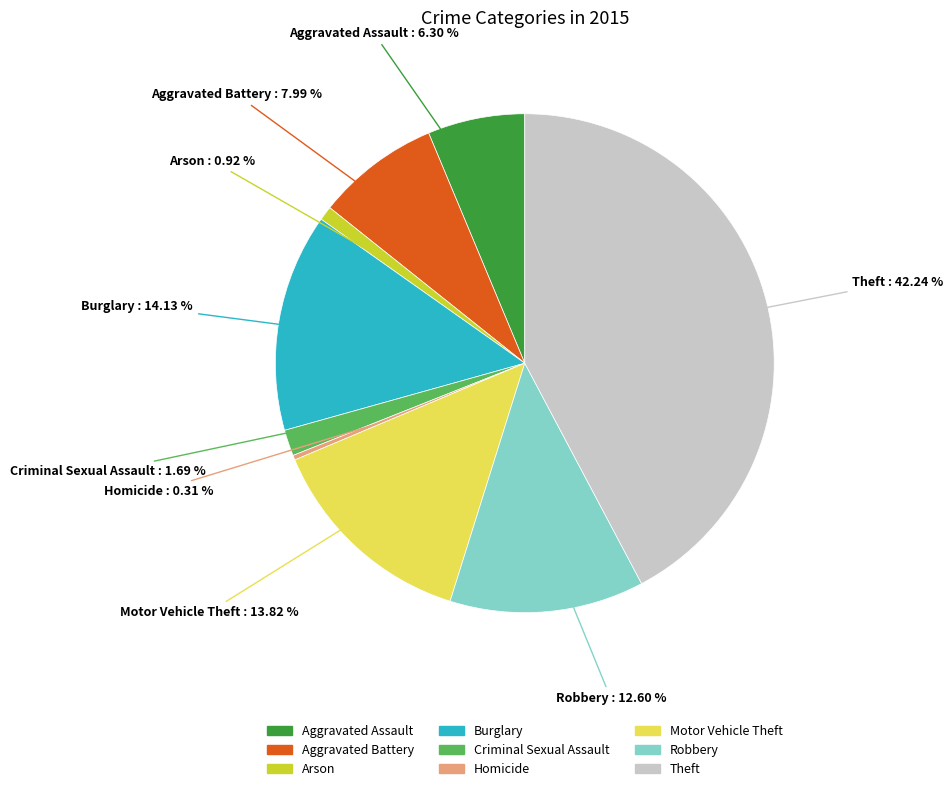

Between Theft and Aggravated Battery, which is larger?

Theft